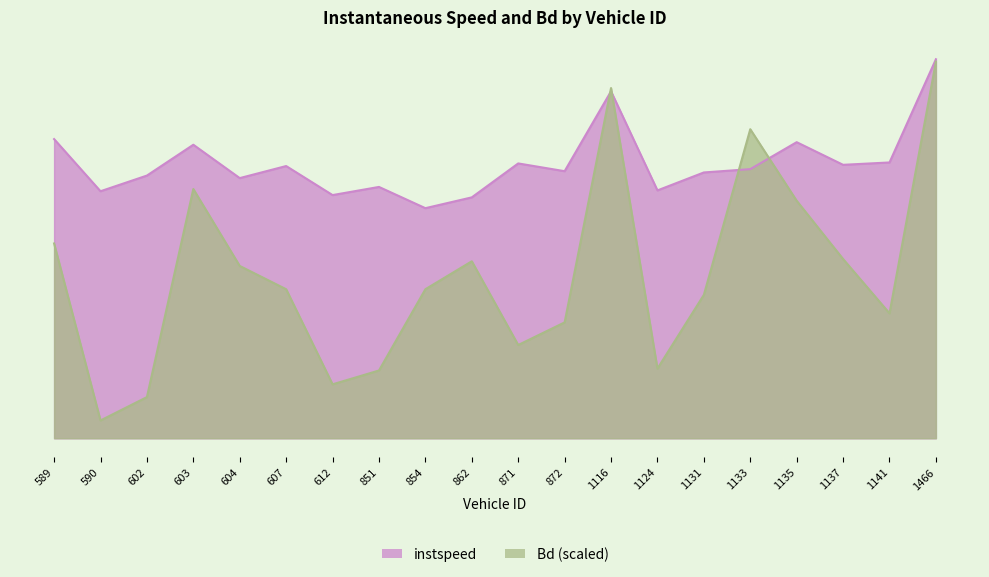

What is the lowest value of the instspeed series?

10.1